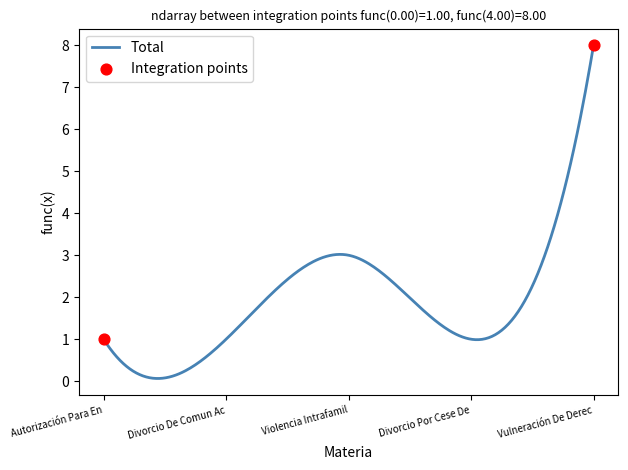

What is the difference between the maximum and minimum values?

7.9